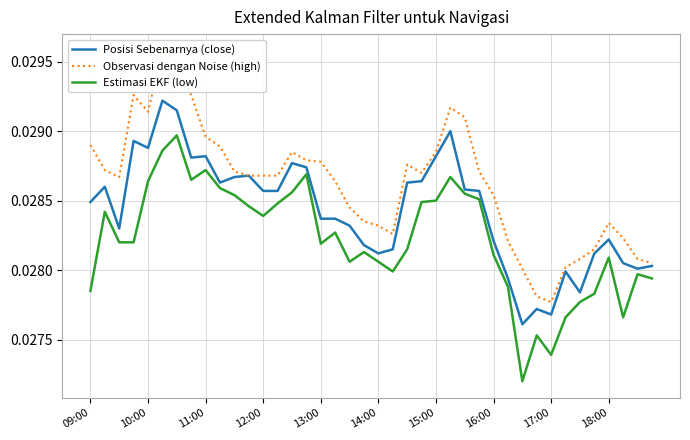

True or false: Observasi dengan Noise (high) and Estimasi EKF (low) intersect in this chart.

False